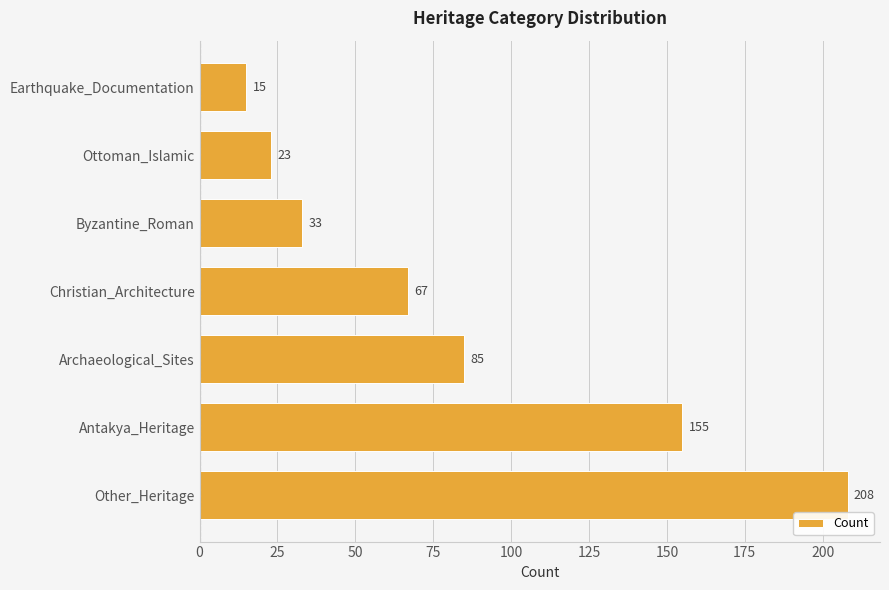

What is the difference between the maximum and minimum values?

193